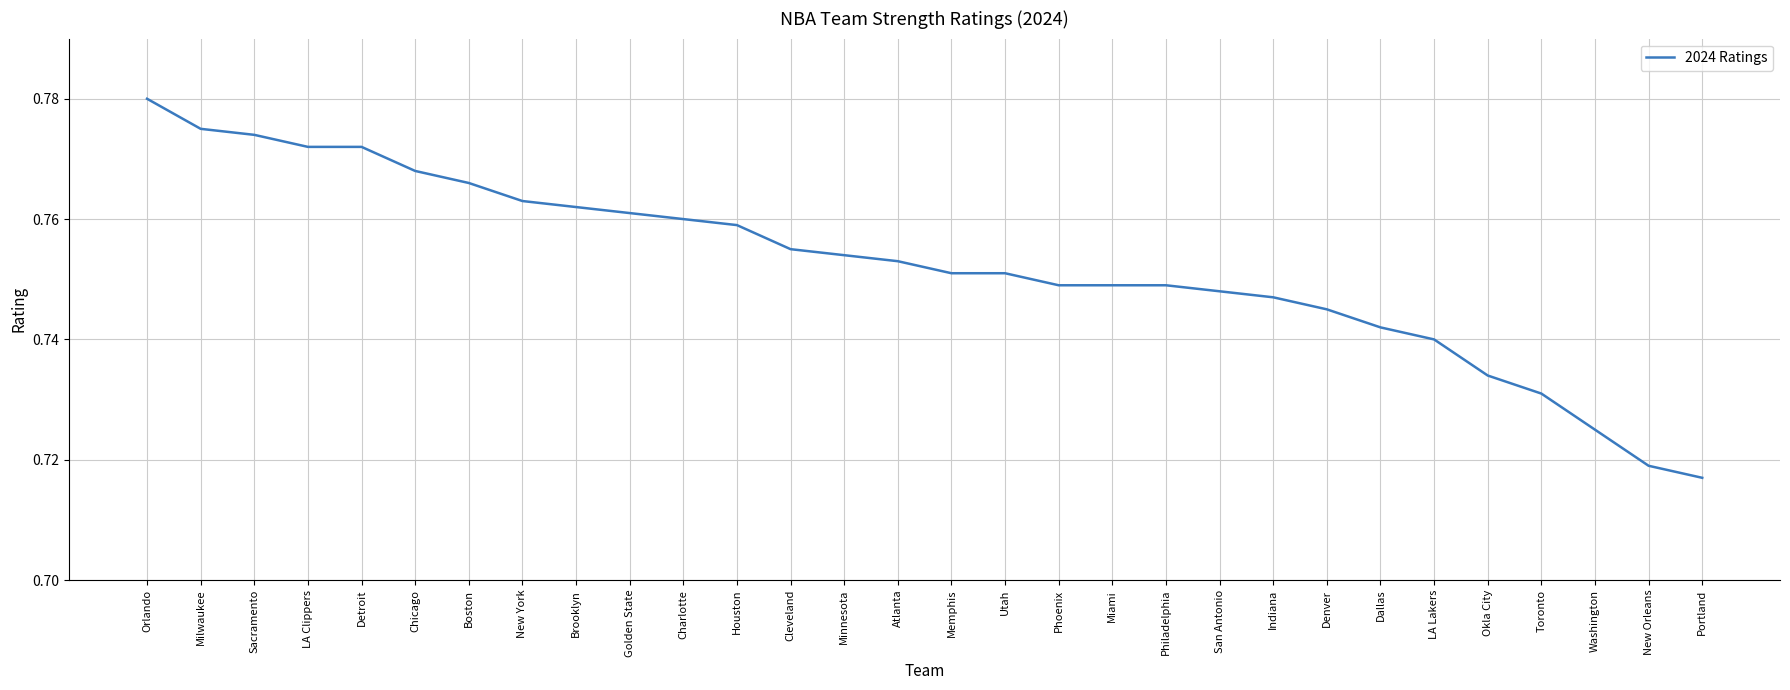

What is the difference between the maximum and minimum values?

0.1